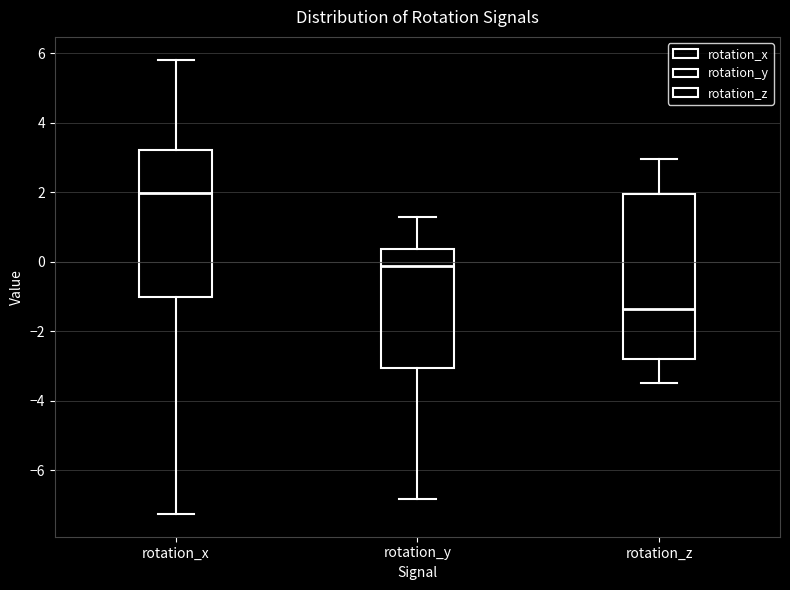

Where is the upper edge of the box for rotation_y on the y-axis? The values are not printed on the chart, so give them approximately, as read against the axis.

0.4